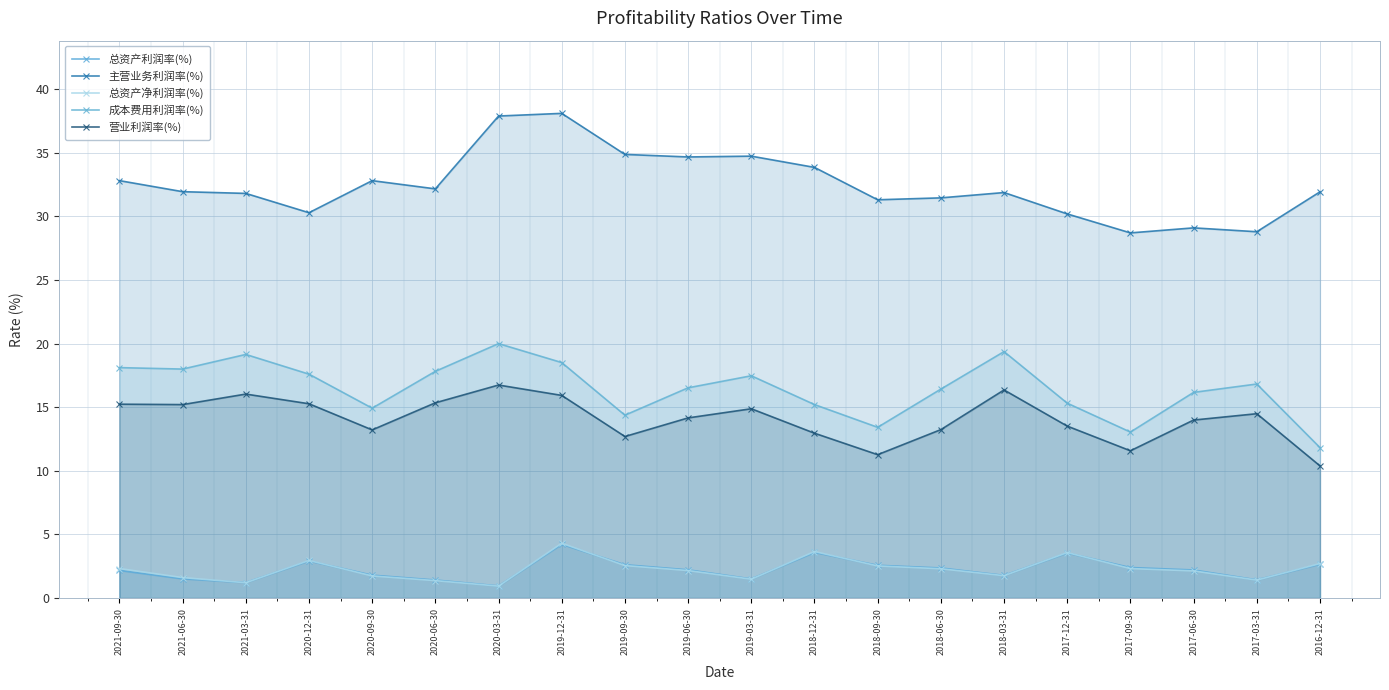

True or false: 总资产利润率(%) has more than 1 points higher than both neighbors.

True